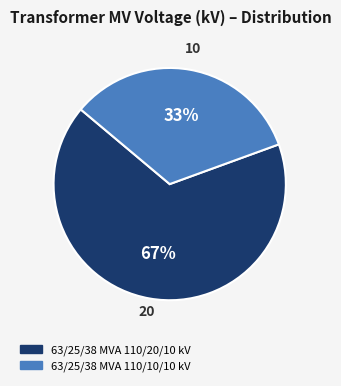

Does 63/25/38 MVA 110/10/10 kV account for over 50% of the chart?

No